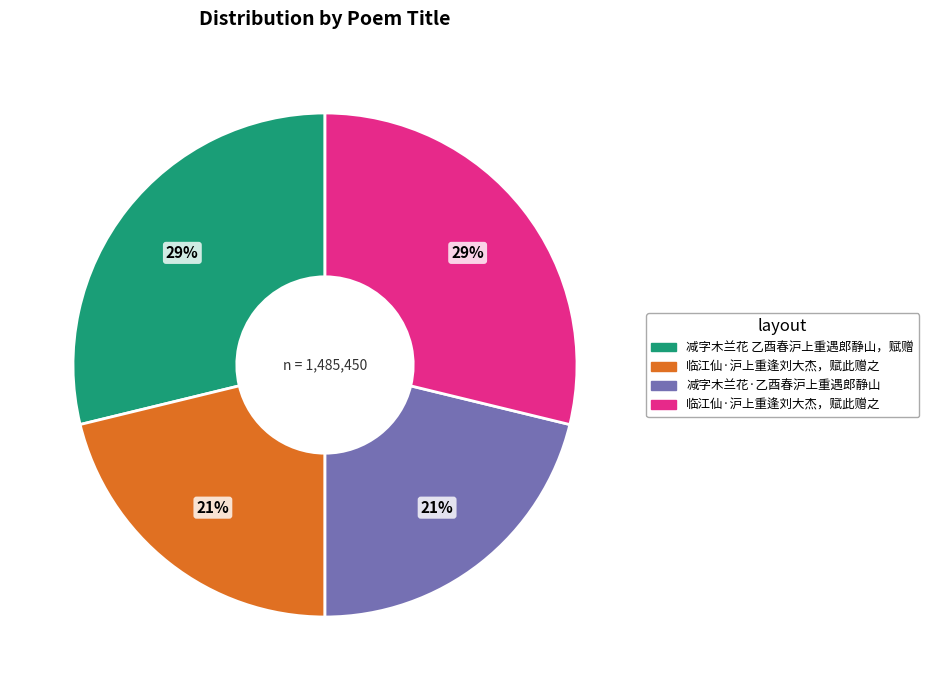

How many segments does this pie chart have?

4